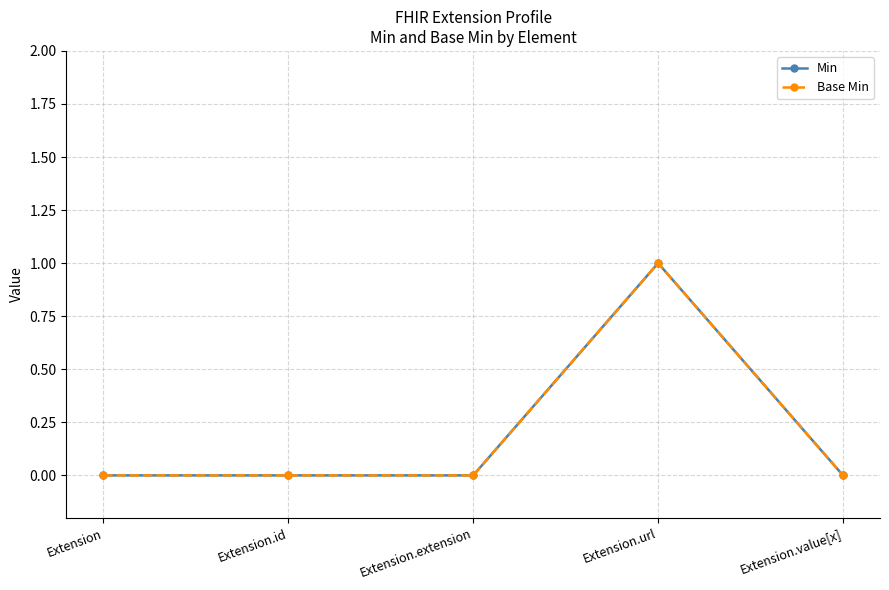

List the labels in order of Base Min value, smallest first.

Extension, Extension.id, Extension.extension, Extension.value[x], Extension.url